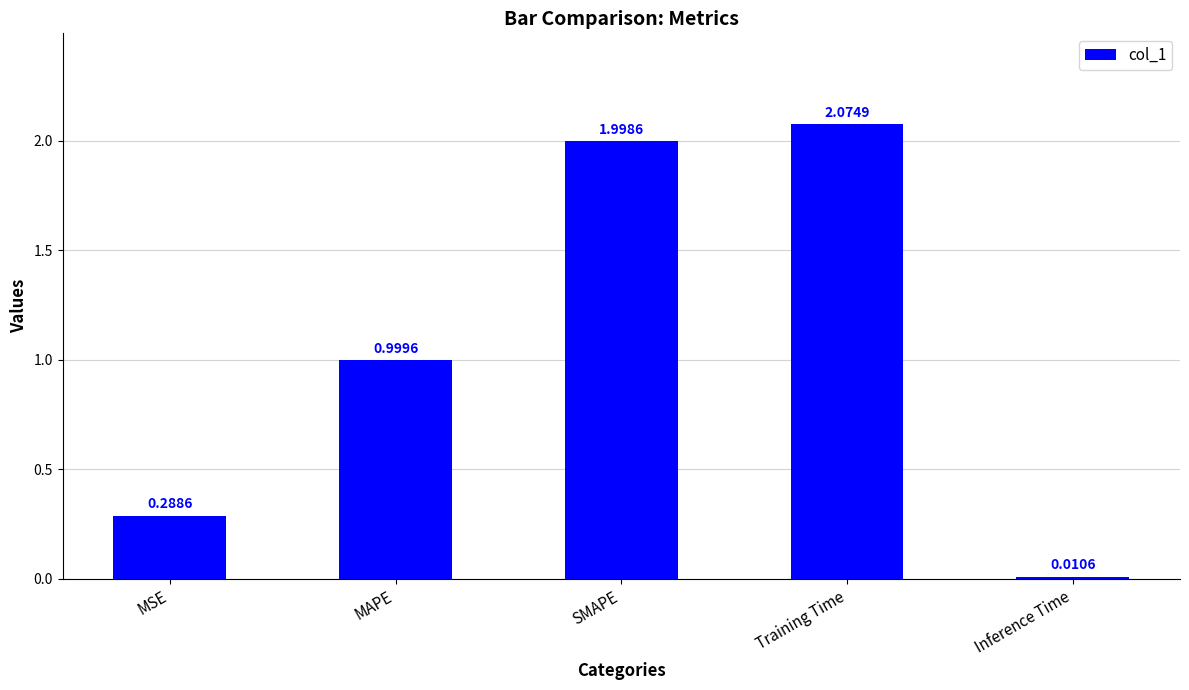

Does the chart contain stacked bars?

No